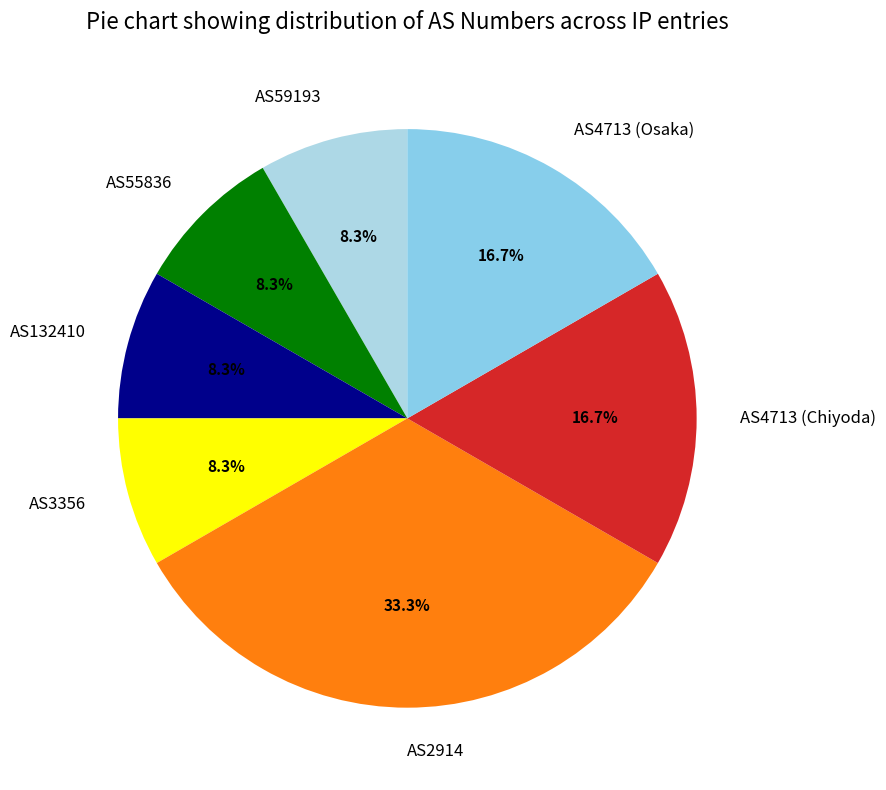

Is it true that AS4713 (Osaka) is 17% of the pie?

True